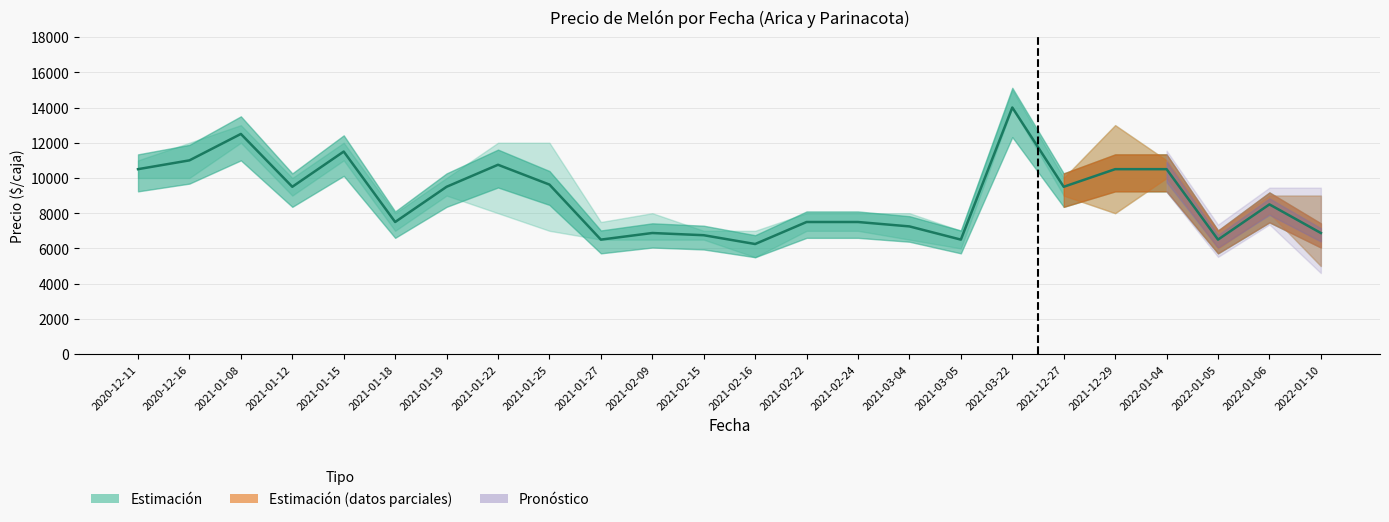

What is the sum of all values?

213875